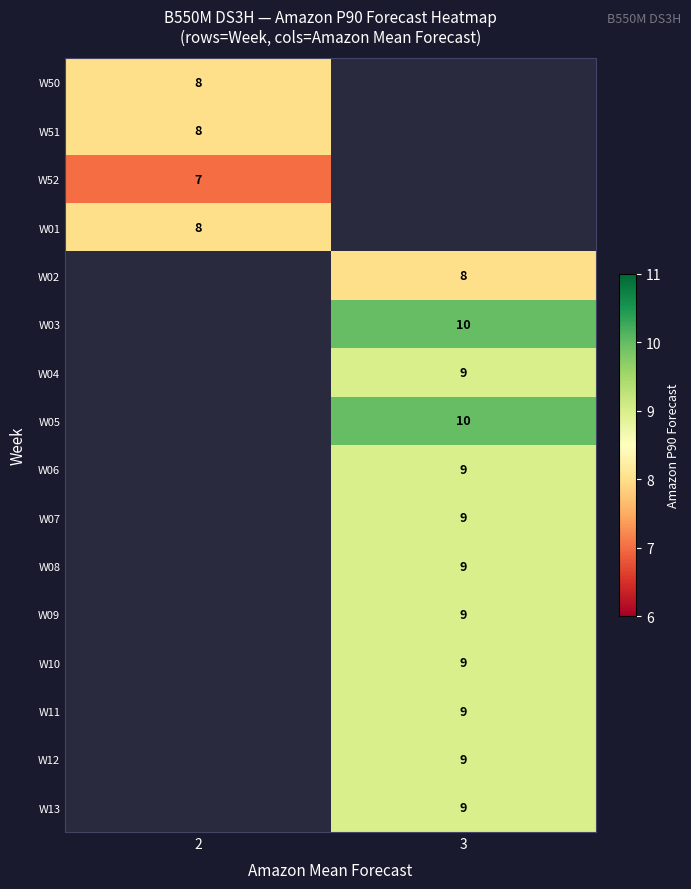

At which category does the chart reach its minimum across all series?

2